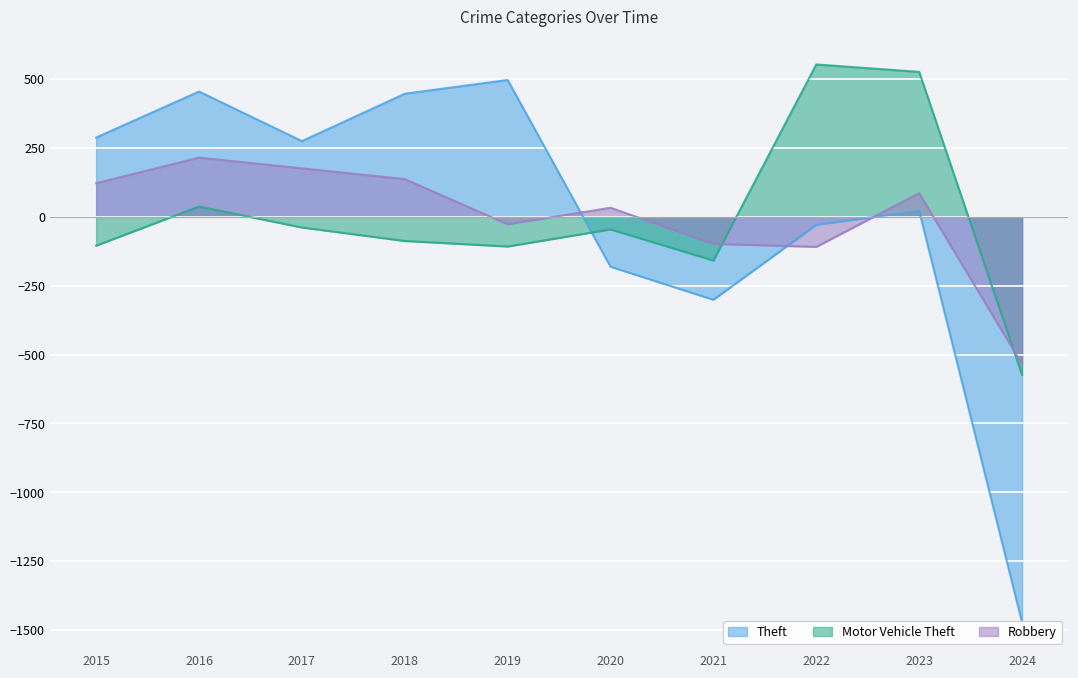

Reading right to left, list all the values displayed in this chart.

Theft: 2024=-1472.1	2023=21.9	2022=-29.1	2021=-301.1	2020=-181.1	2019=496.9	2018=446.9	2017=274.9	2016=454.9	2015=287.9
Motor Vehicle Theft: 2024=-573.7	2023=526.3	2022=553.3	2021=-158.7	2020=-45.7	2019=-107.7	2018=-87.7	2017=-38.7	2016=37.3	2015=-104.7
Robbery: 2024=-535.0	2023=86.0	2022=-109.0	2021=-98.0	2020=33.0	2019=-27.0	2018=137.0	2017=176.0	2016=215.0	2015=122.0